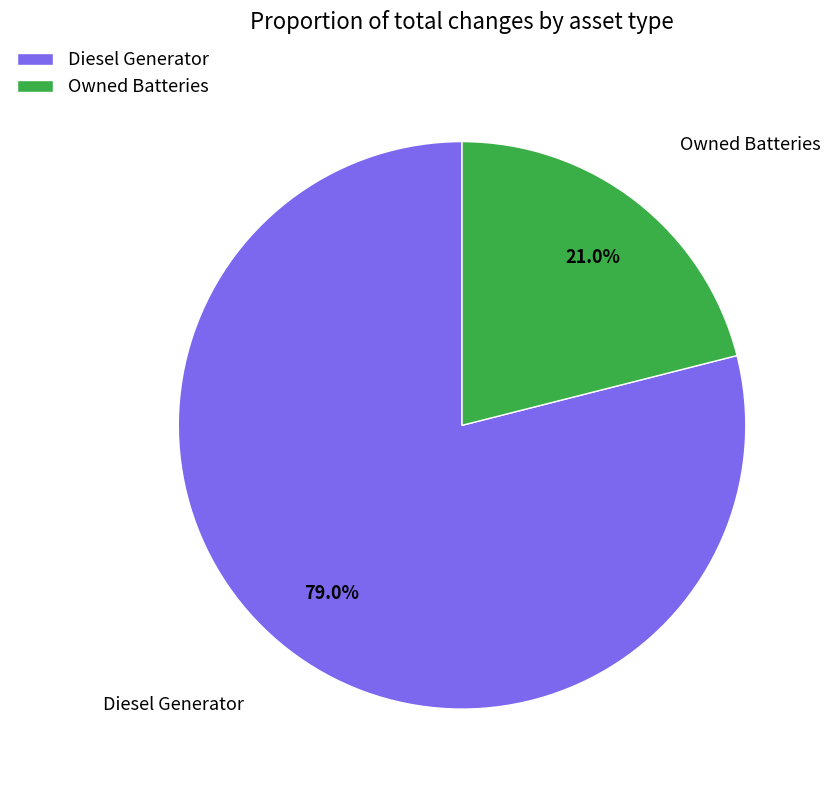

How much of the chart is everything except Diesel Generator?

21.0%